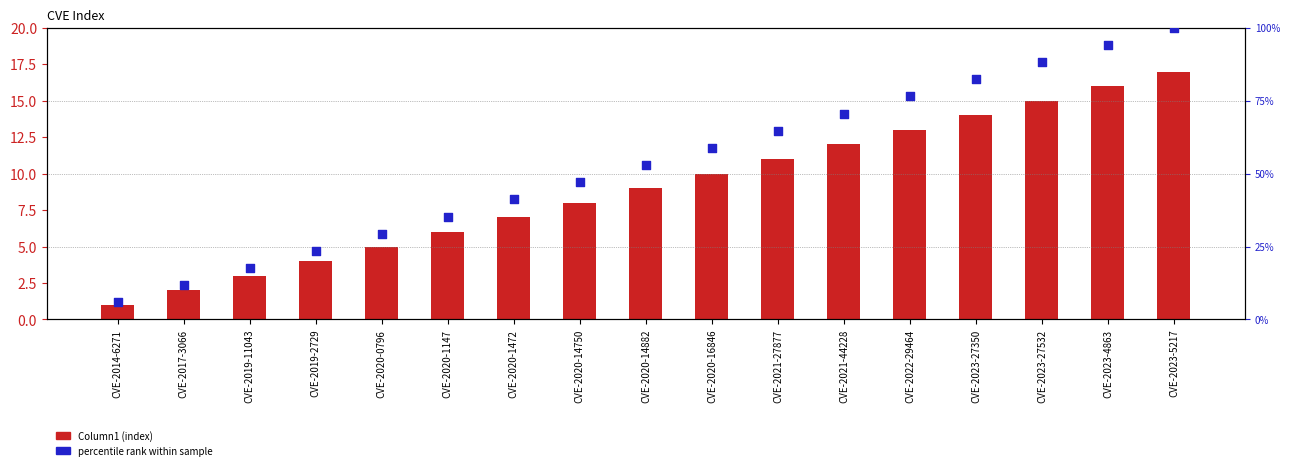

What are all the series names shown in the legend?

Column1 (index), percentile rank within sample